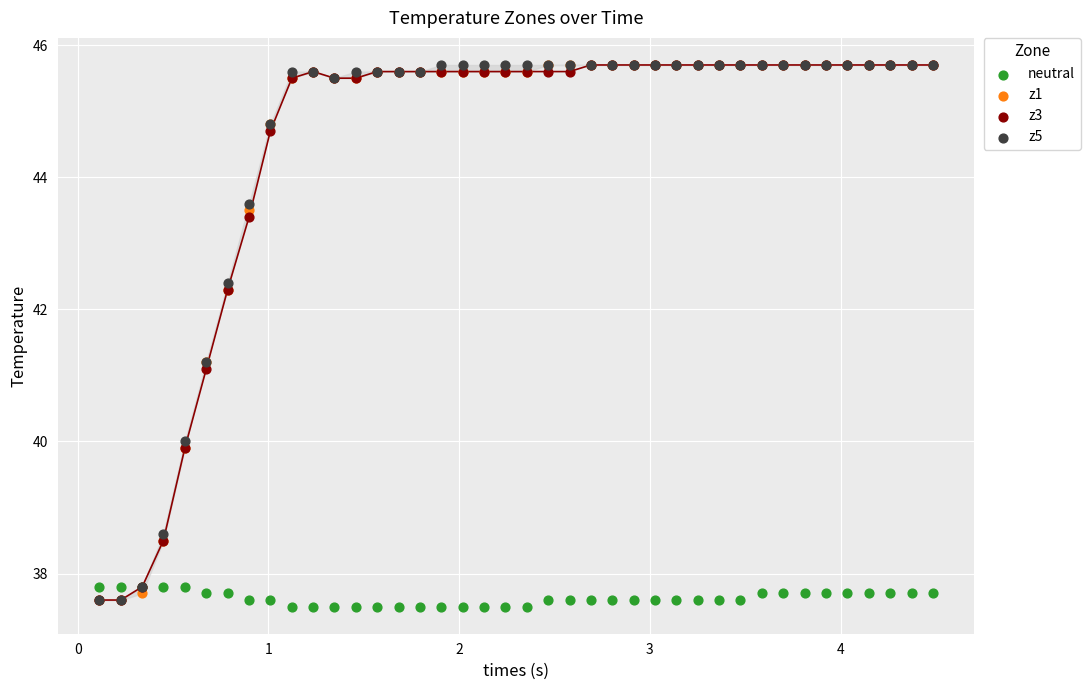

Across all series, what Y value is closest to 41?

41.1